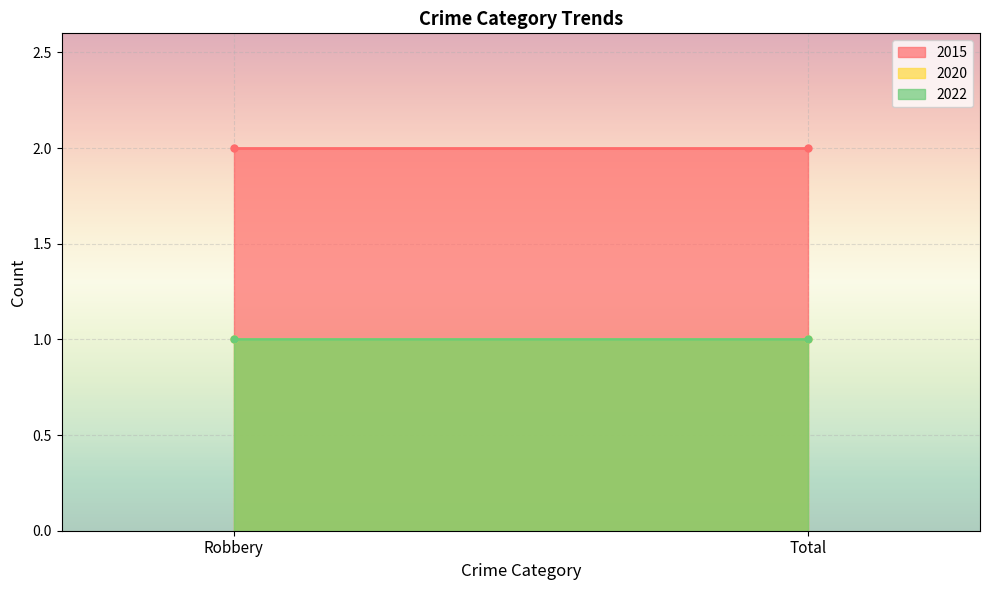

What is the sum of all 2015 values?

4